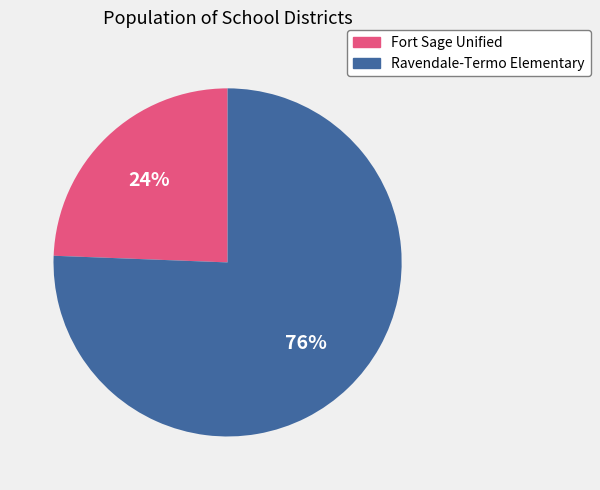

Between Fort Sage Unified and Ravendale-Termo Elementary, which is larger?

Ravendale-Termo Elementary